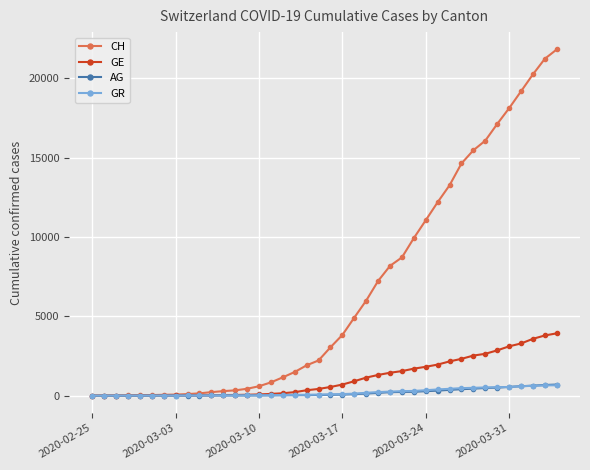

What is the difference between the maximum and minimum values in the AG series?

702